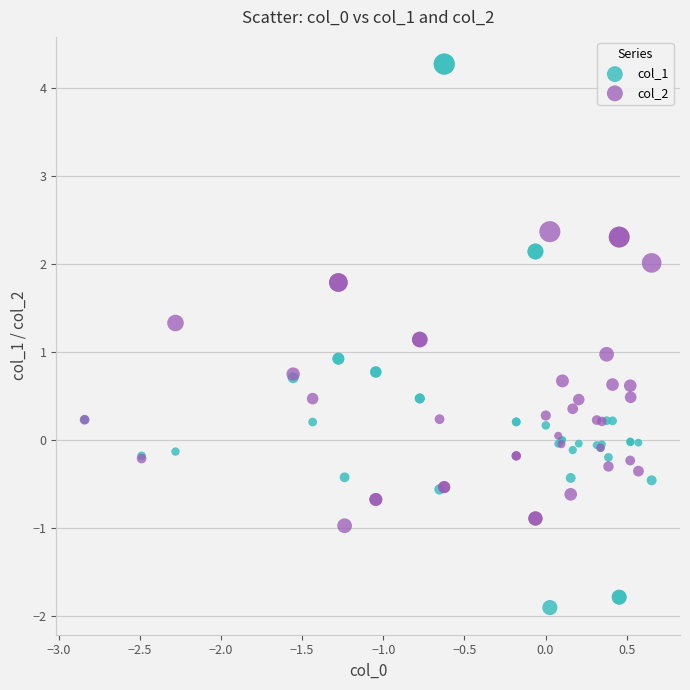

Which series has the largest Y range (max minus min)?

col_1